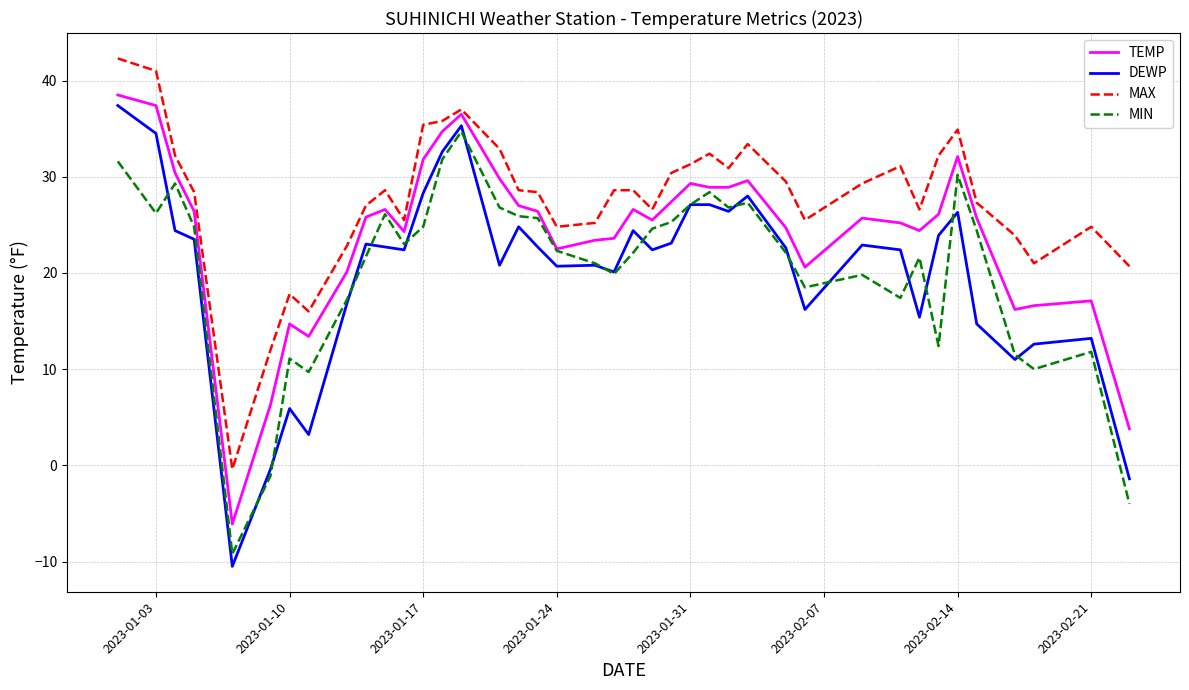

What is the greatest value displayed?

42.3